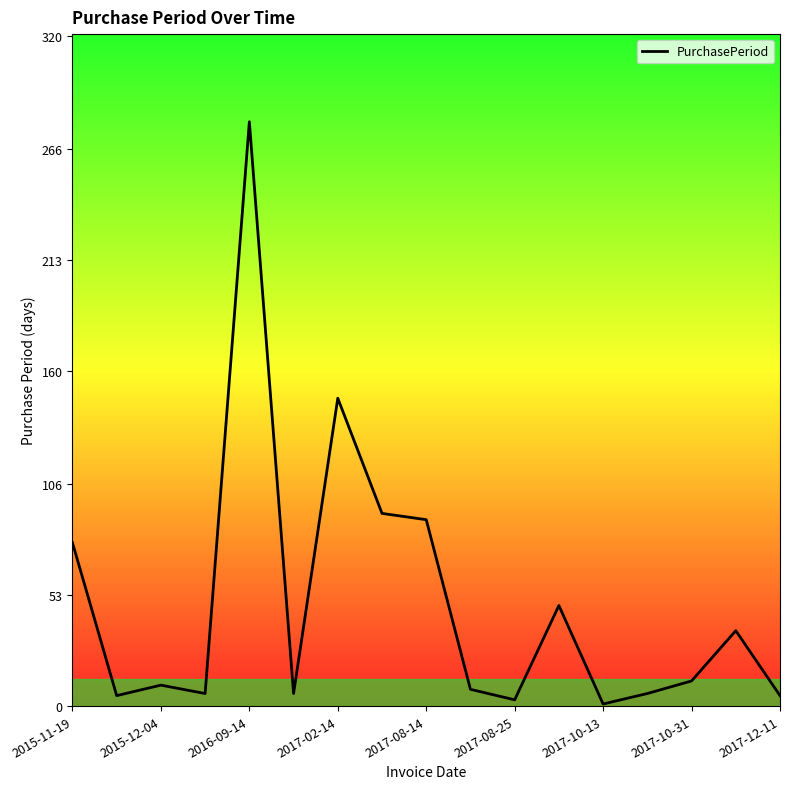

What is the maximum value shown in the chart?

279